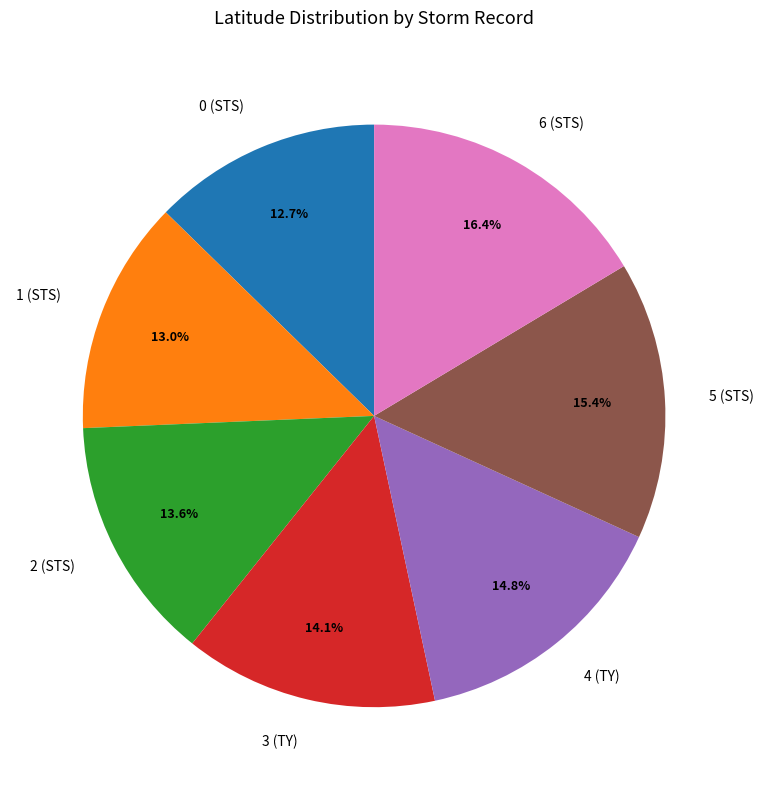

Does 3 (TY) represent more than half of the total?

No